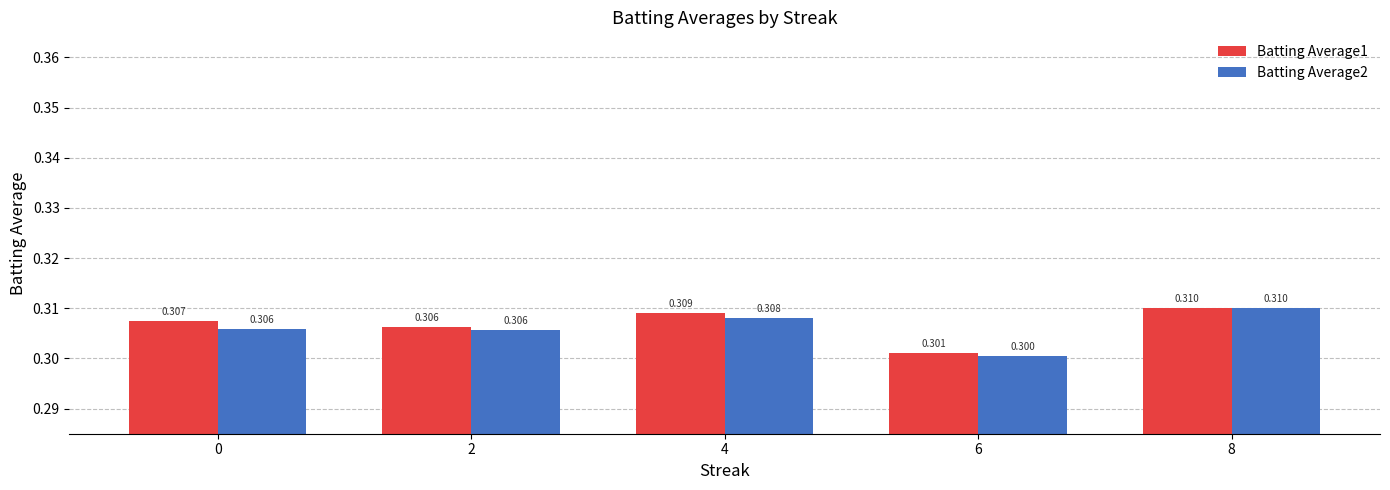

True or false: Batting Average2 has a value of 0.3 at 2.

True